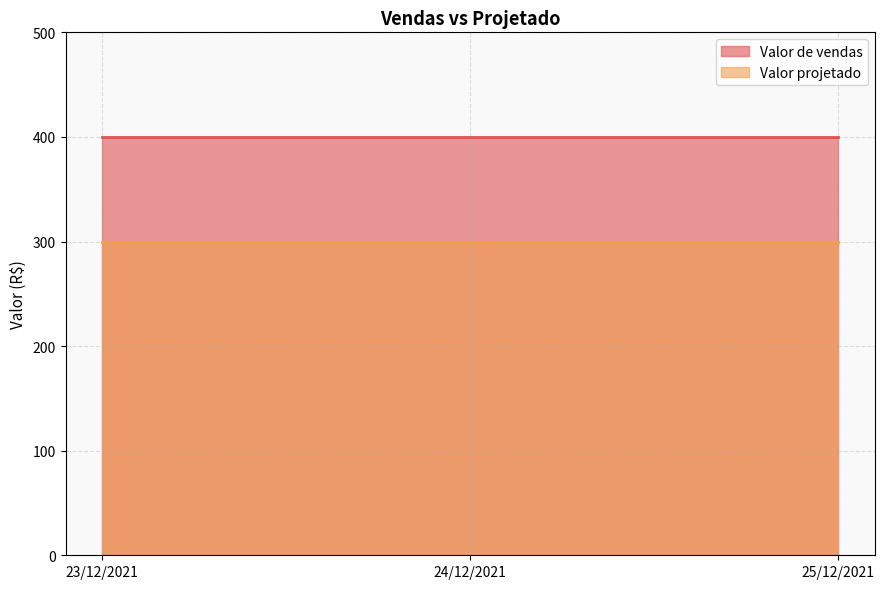

What is the sum of all Valor de vendas values?

1200